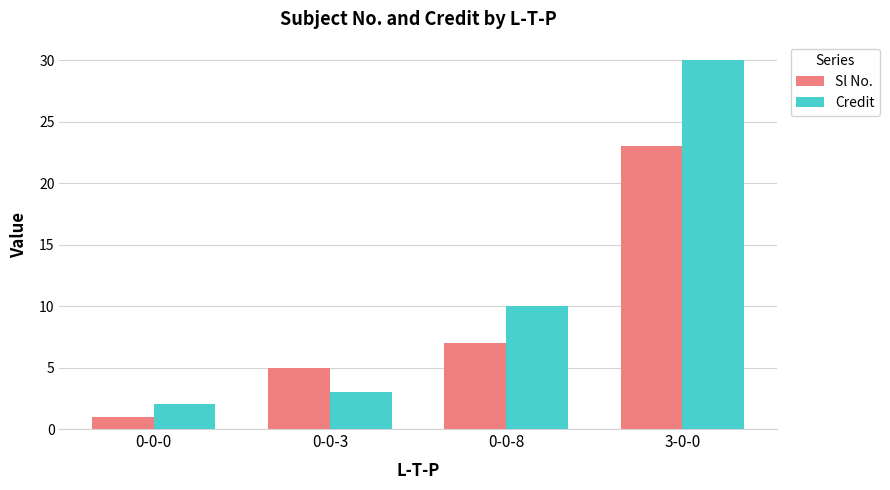

Is it true that Credit equals 2 at 0-0-3?

False